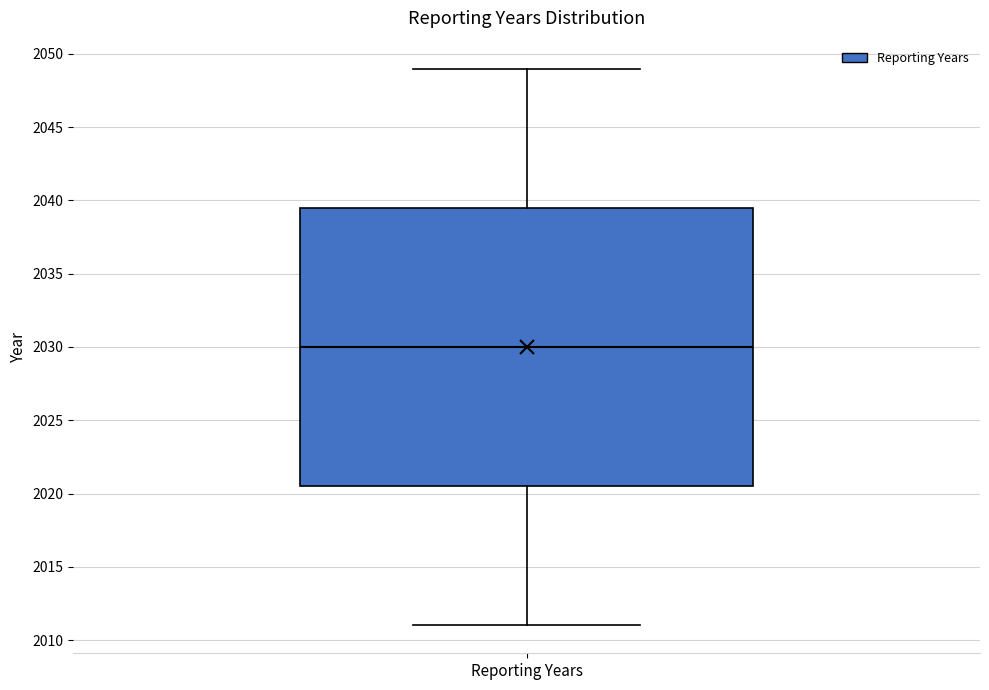

Where does the median line of the box for Reporting Years sit on the y-axis? The values are not printed on the chart, so give them approximately, as read against the axis.

2030.0